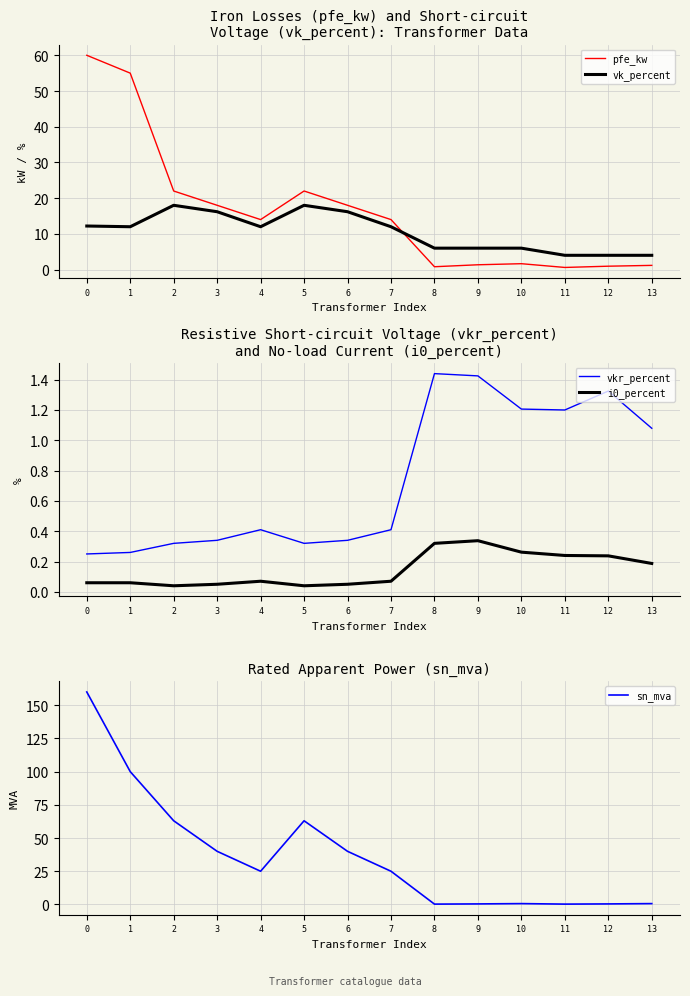

True or false: pfe_kw has a value of 1.2 at 8.

False